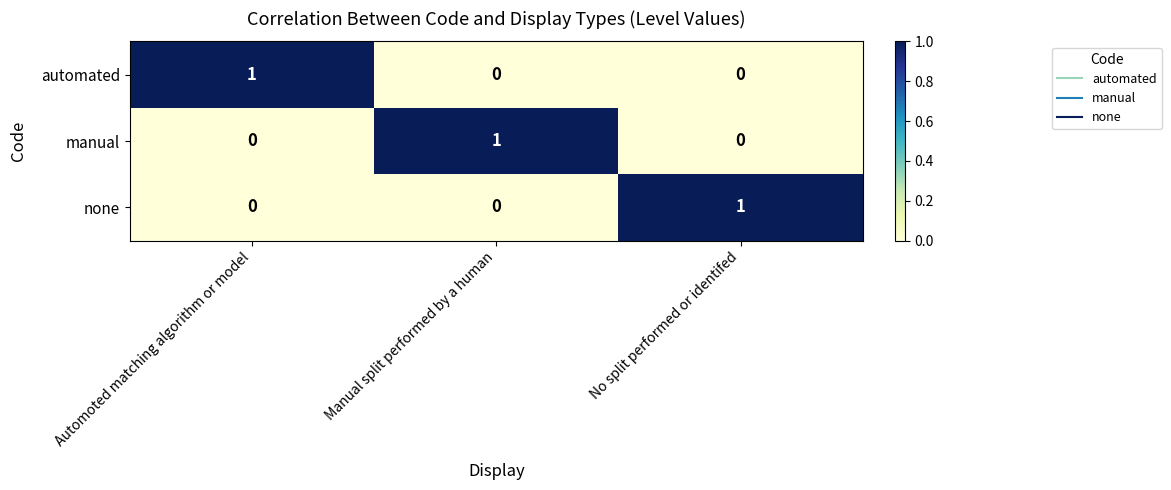

Reading left to right, list all the values displayed in this chart.

automated: Automoted matching algorithm or model=1	Manual split performed by a human=0	No split performed or identifed=0
manual: Automoted matching algorithm or model=0	Manual split performed by a human=1	No split performed or identifed=0
none: Automoted matching algorithm or model=0	Manual split performed by a human=0	No split performed or identifed=1